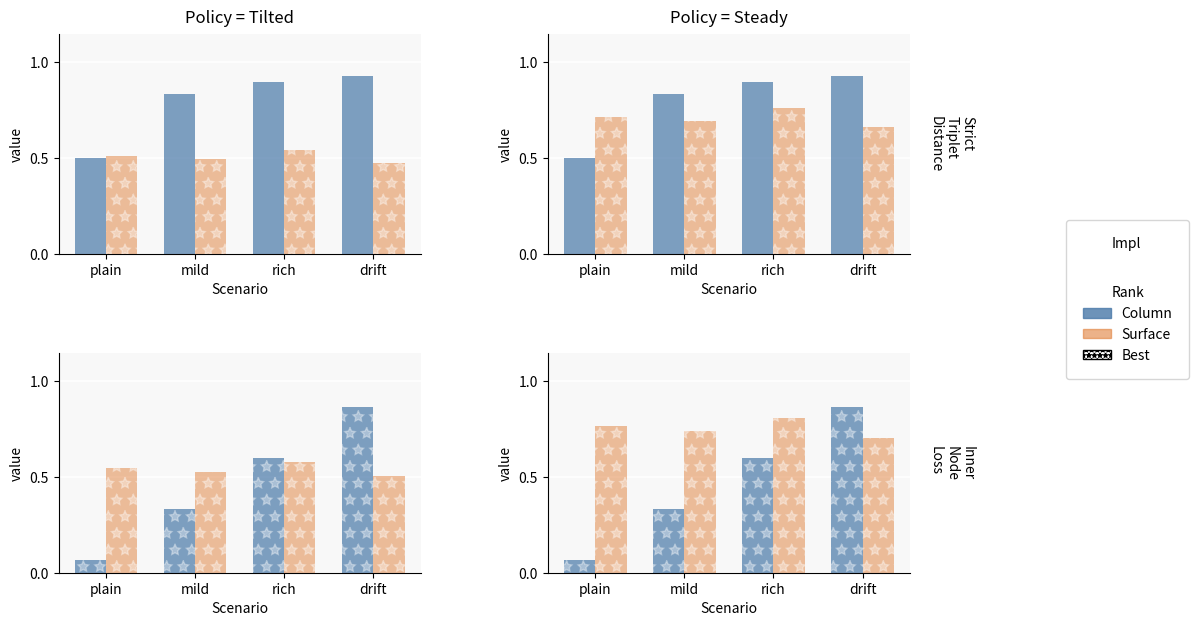

Are the bars horizontal?

No